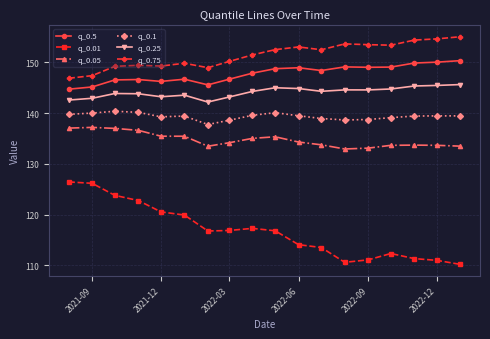

True or false: q_0.1 and q_0.05 cross at least once.

False